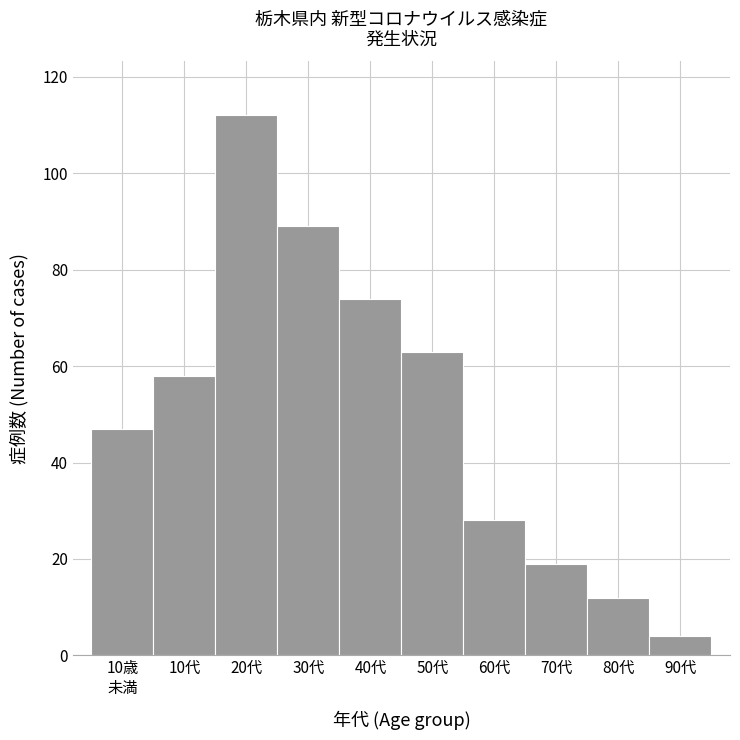

Reading left to right, what are all the values shown in this chart?

47	58	112	89	74	63	28	19	12	4